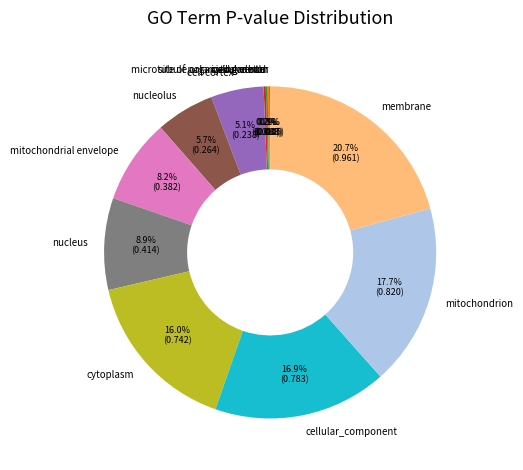

Is it true that mitochondrial envelope is 8% of the pie?

True